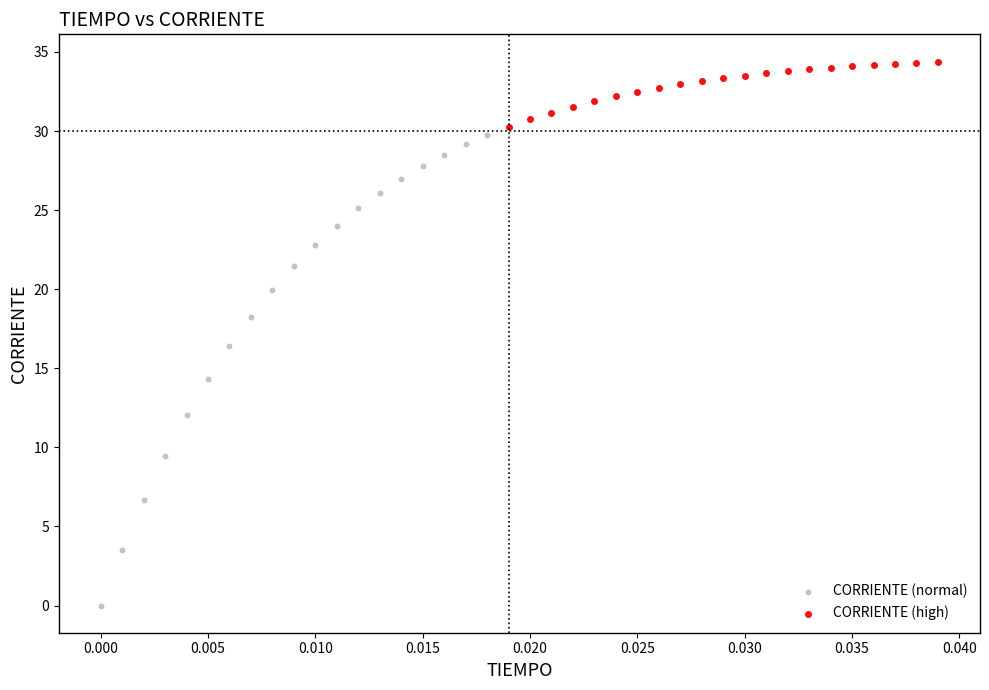

Which series reaches the maximum Y coordinate?

CORRIENTE (high)